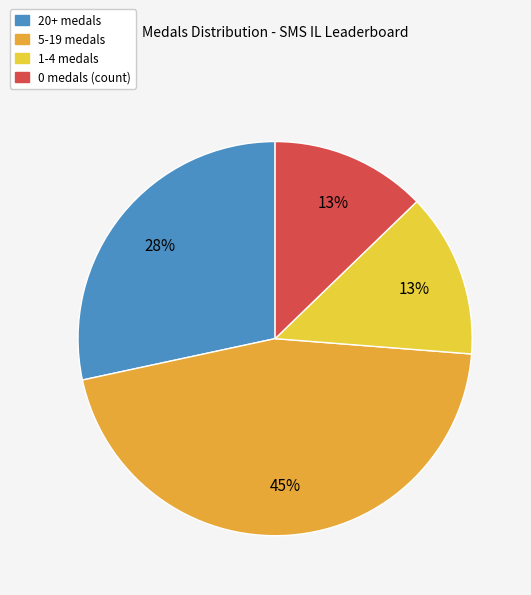

How many slices are in this pie chart?

4